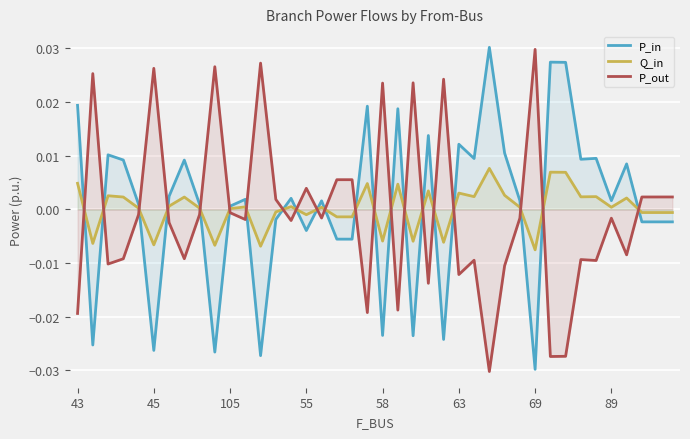

At 9, list the series in order from smallest to largest.

P_in, Q_in, P_out